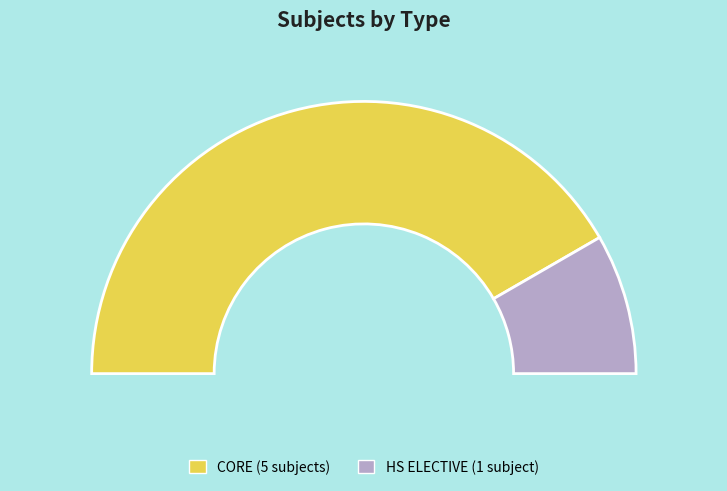

What is the ratio of the value at CORE to the value at HS ELECTIVE?

5.0